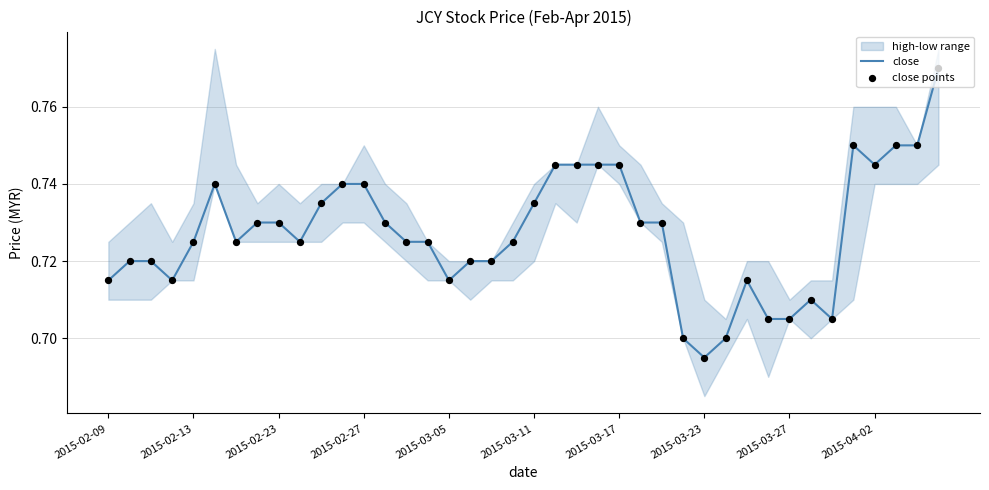

At how many categories does at least one series exceed 0?

40